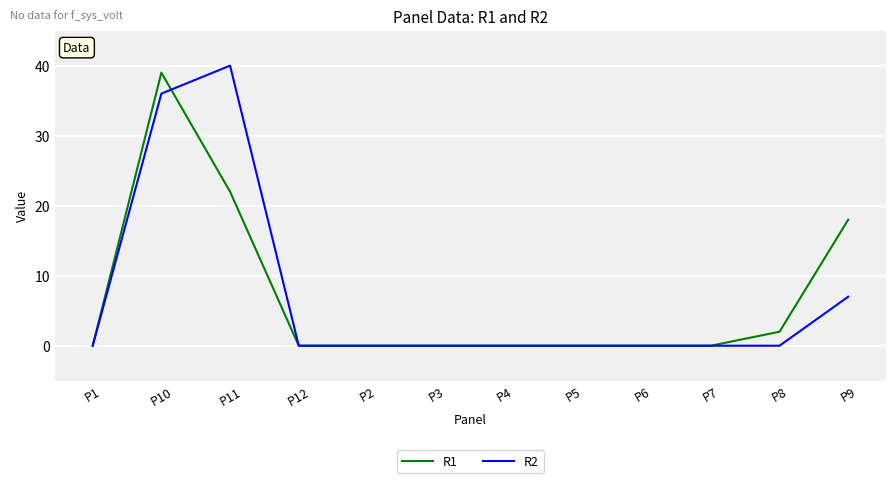

Where is R1 nearest to the value 19?

P9